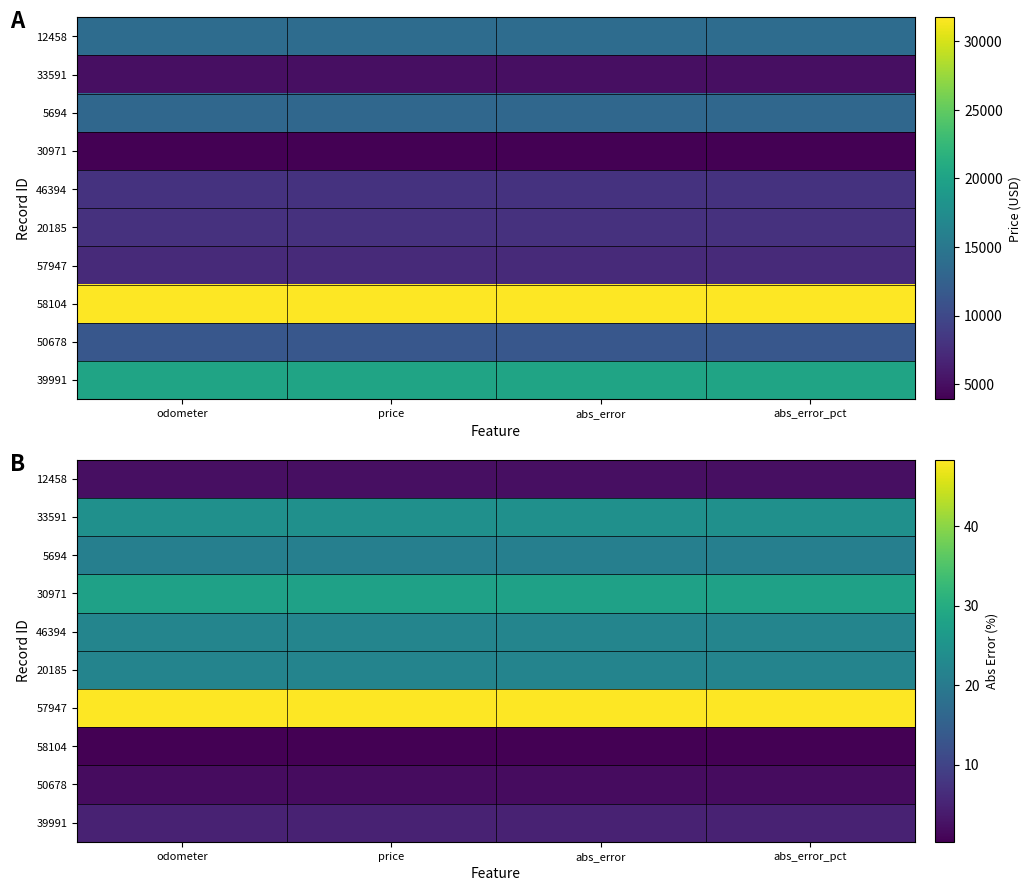

What is the spread (max minus min) of values at abs_error?

48.1